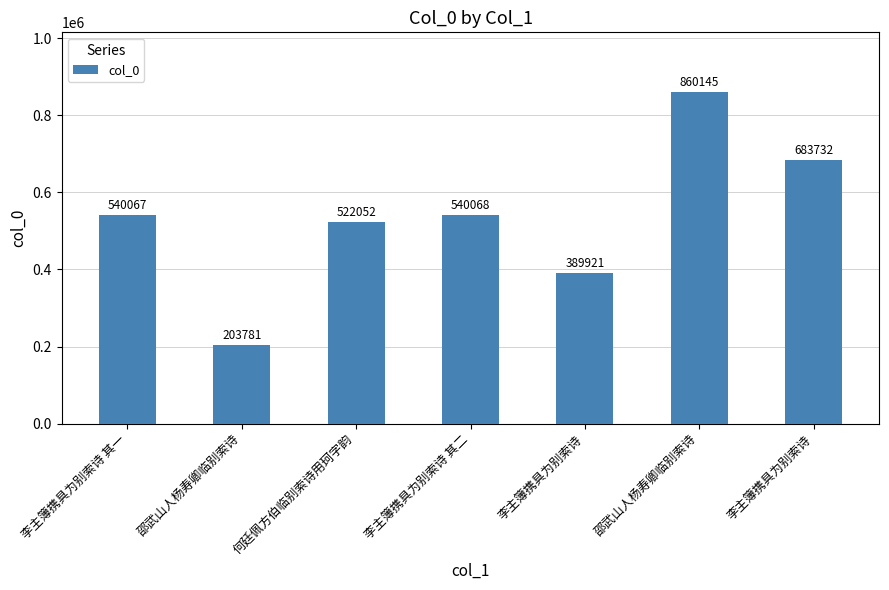

Are the bars grouped side by side (vs. stacked)?

No